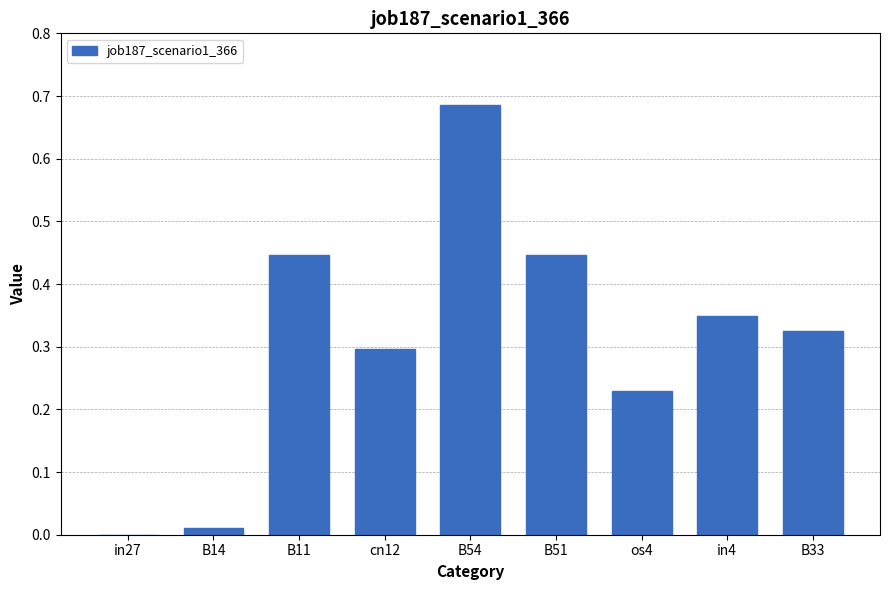

What is the change in value from cn12 to in4?

+0.1